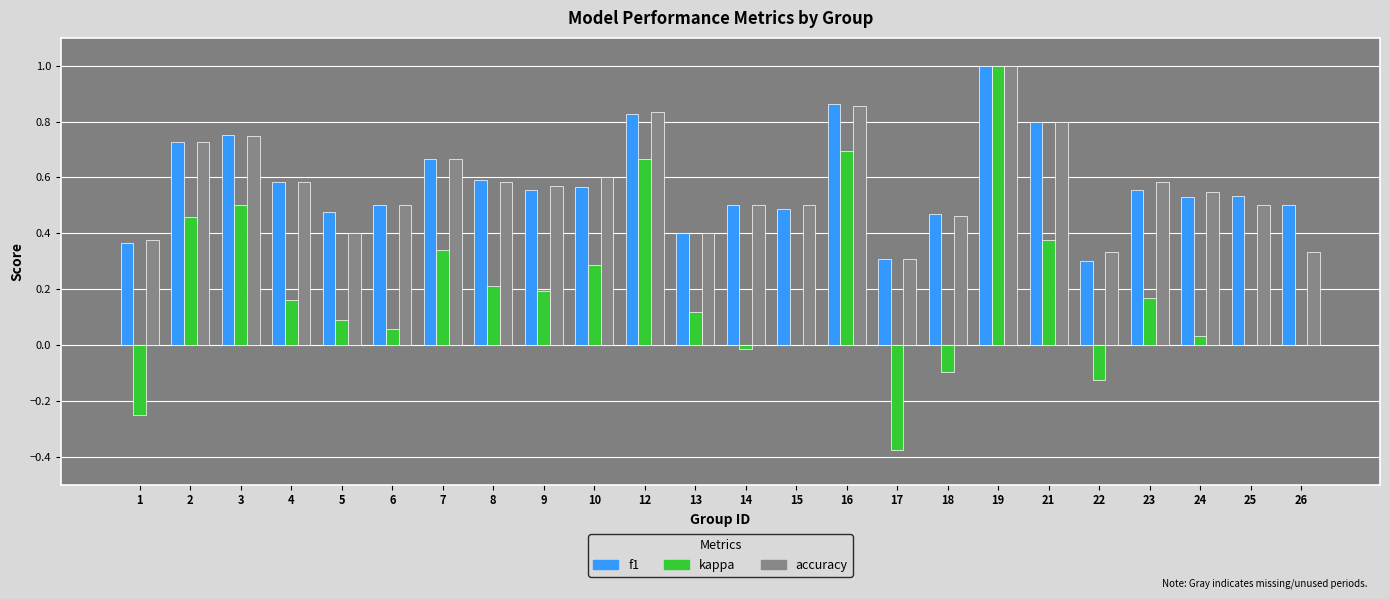

Between 10 and 21, which series saw the biggest shift?

f1